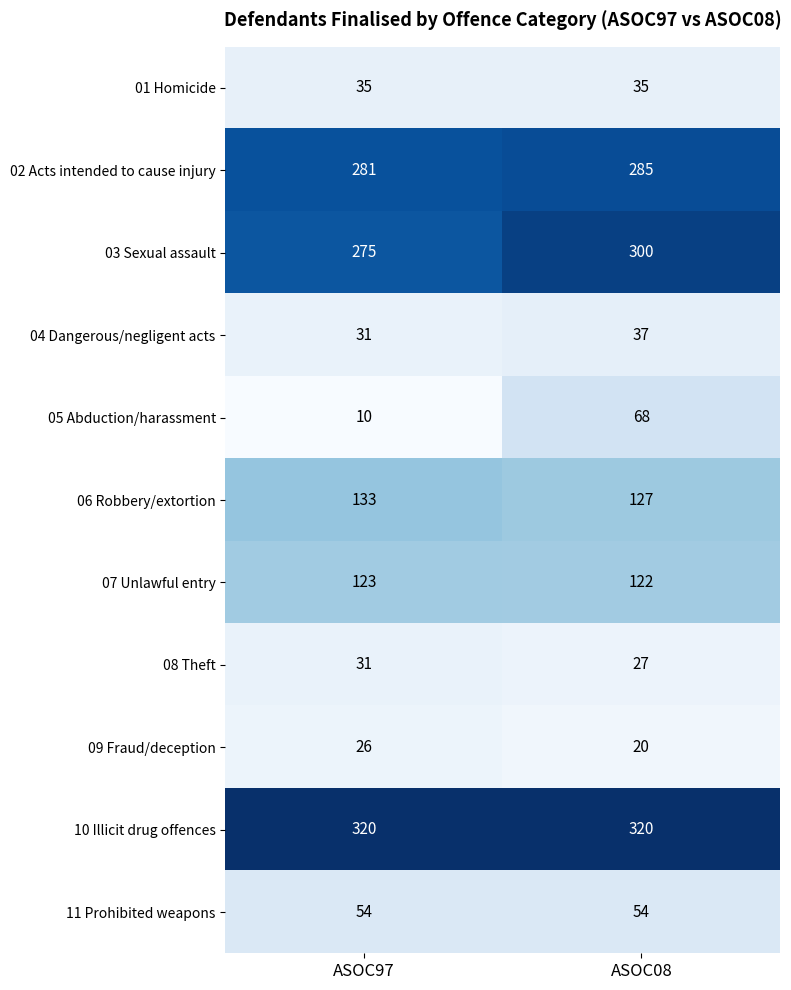

Between ASOC97 and ASOC08, which series saw the biggest shift?

05 Abduction/harassment